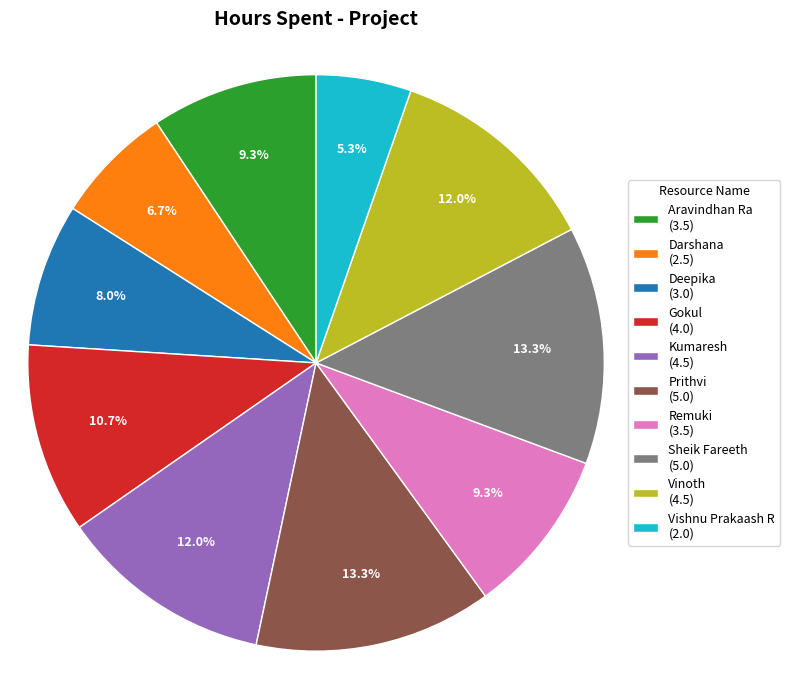

To the nearest percent, what percentage of the pie is Vinoth?

12%